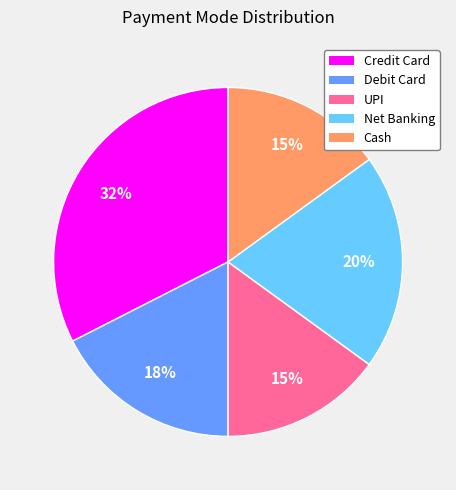

Which category has the biggest portion of the pie?

Credit Card